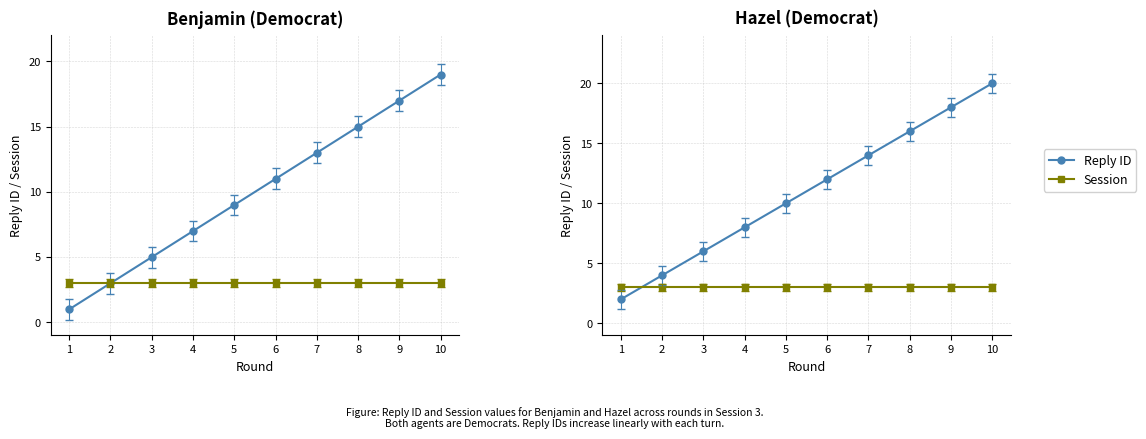

What are all the series names shown in the legend?

Reply ID, Session